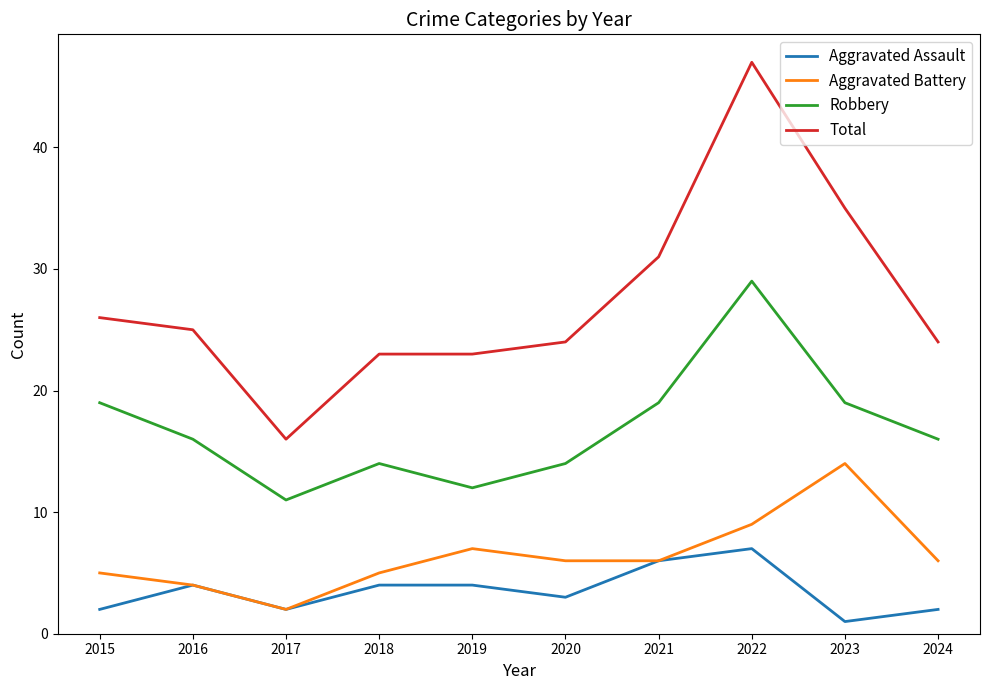

Rank the series by their maximum value, from lowest to highest.

Aggravated Assault, Aggravated Battery, Robbery, Total